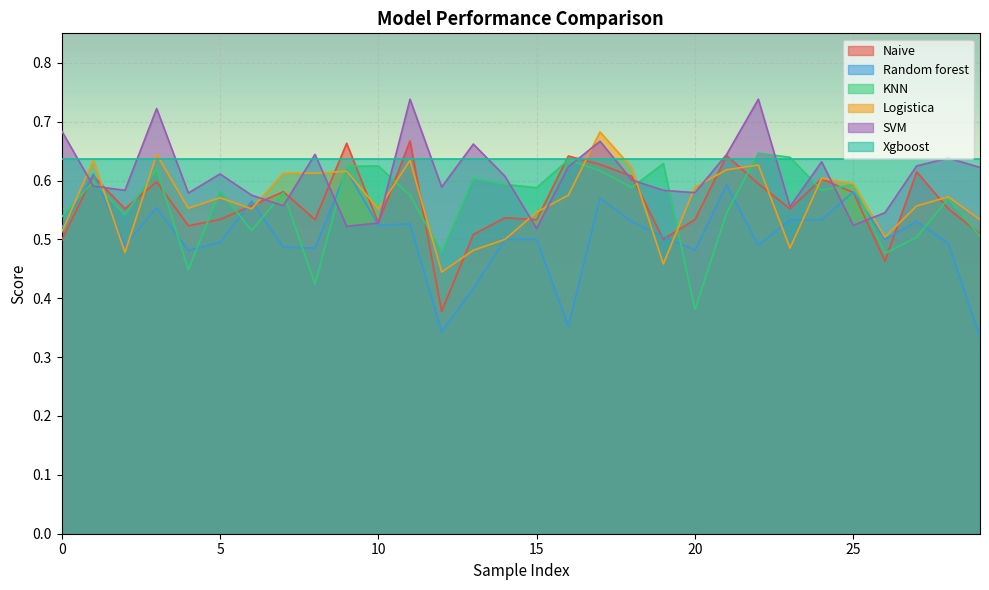

True or false: Xgboost and Random forest intersect in this chart.

False